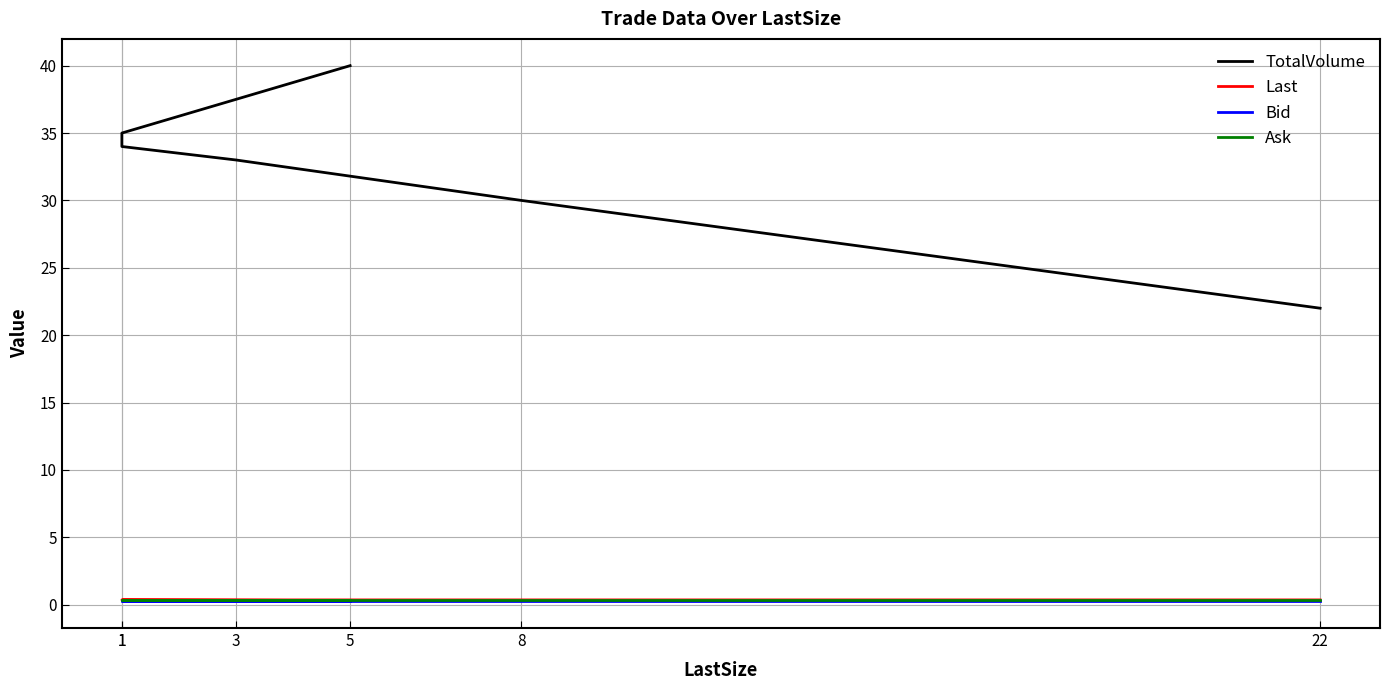

What is the spread (max minus min) of values at 1?

33.8